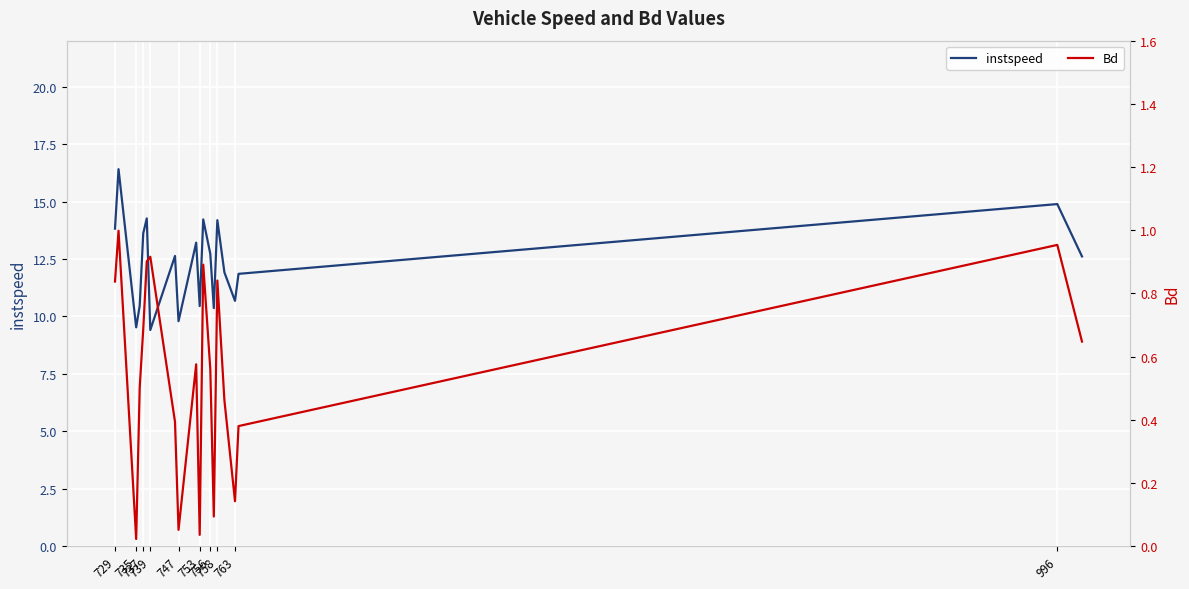

Rank the series by their average value, from highest to lowest.

instspeed, Bd